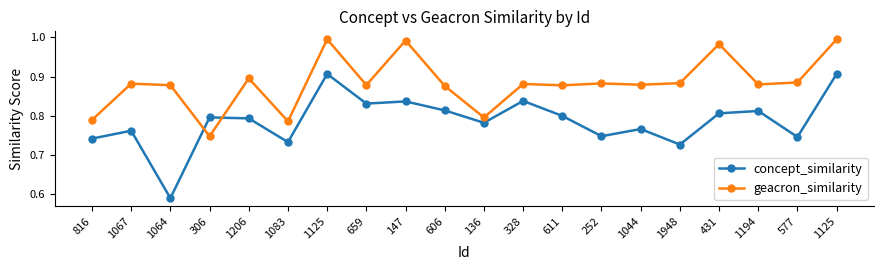

Count the number of data series in this chart.

2